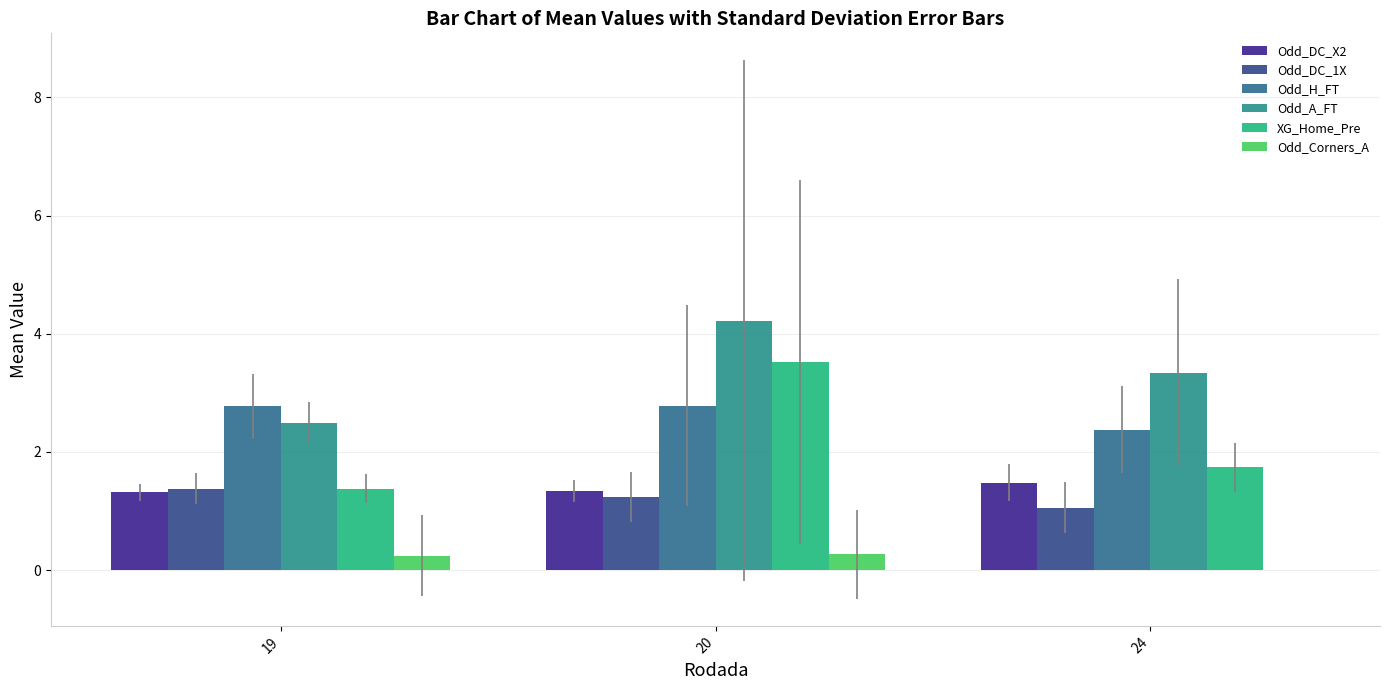

Which series changed the most between 20 and 24?

XG_Home_Pre